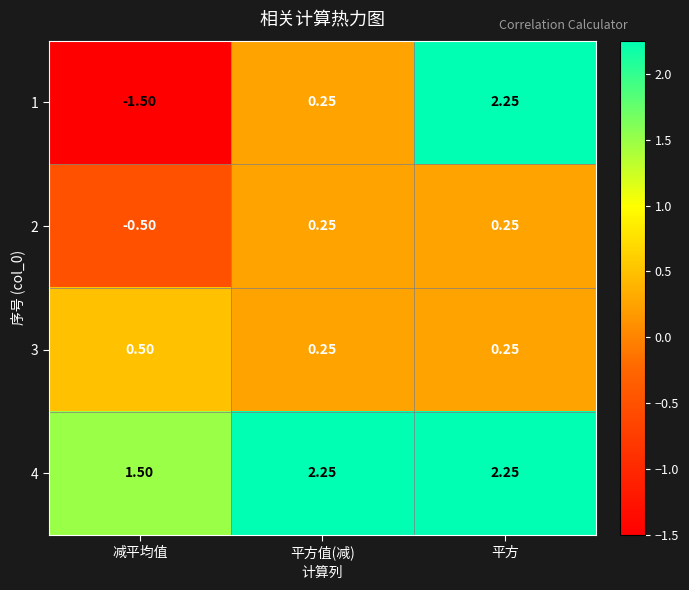

Is the value of 1 at 减平均值 greater than the value of 3 at 减平均值?

No